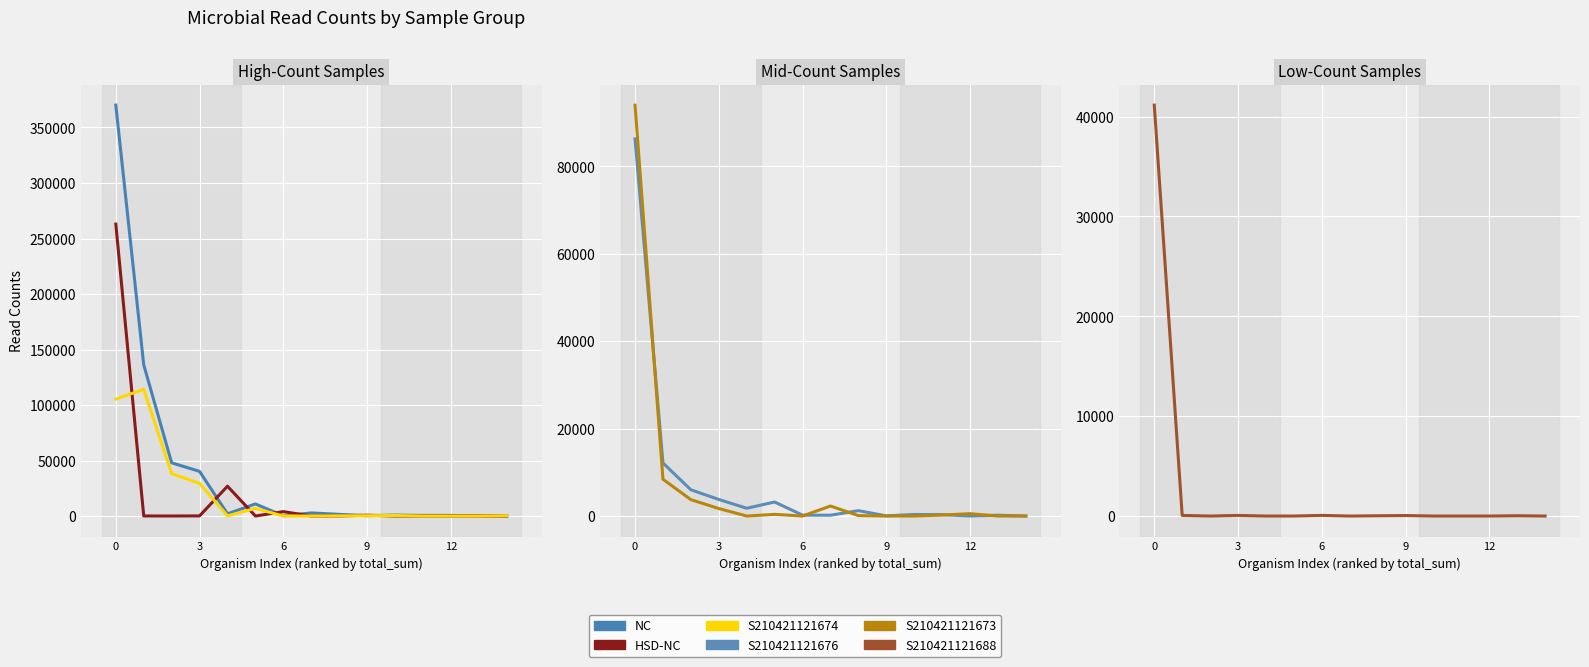

What is the highest value of the NC series?

370147